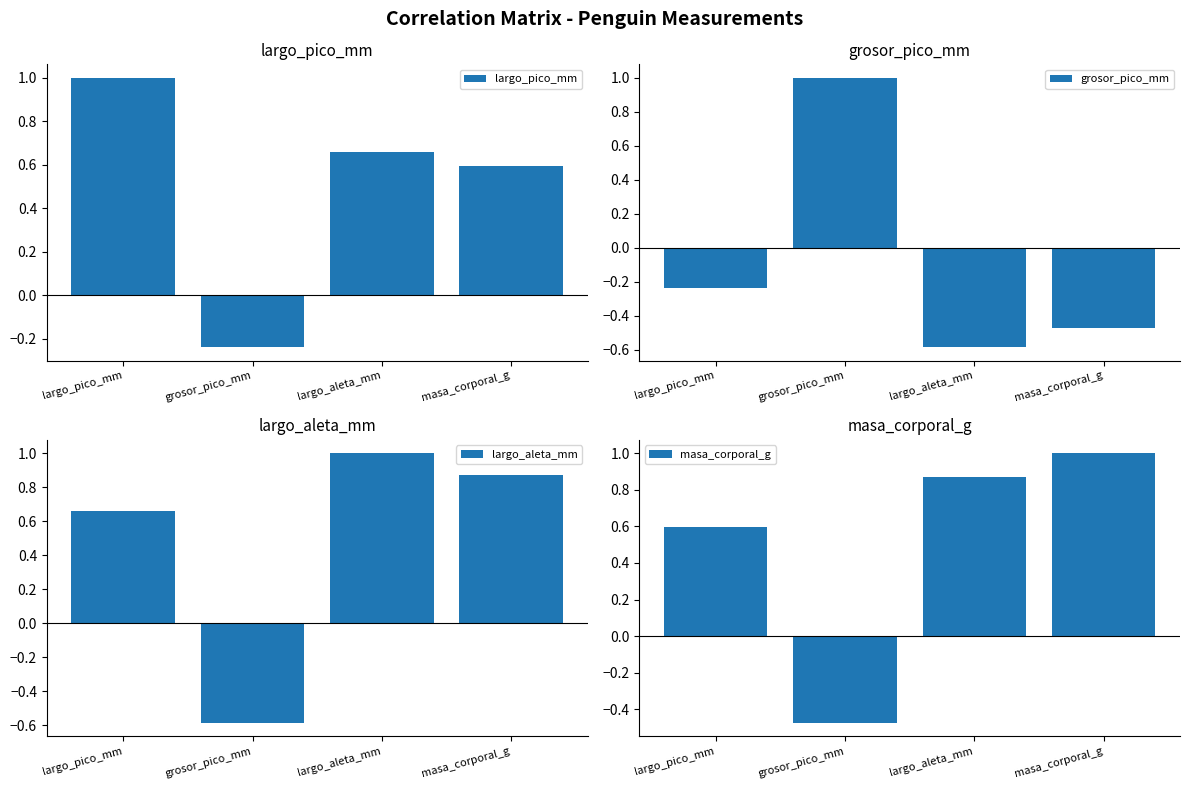

What is the difference between the second highest and minimum values in the largo_pico_mm series?

0.9